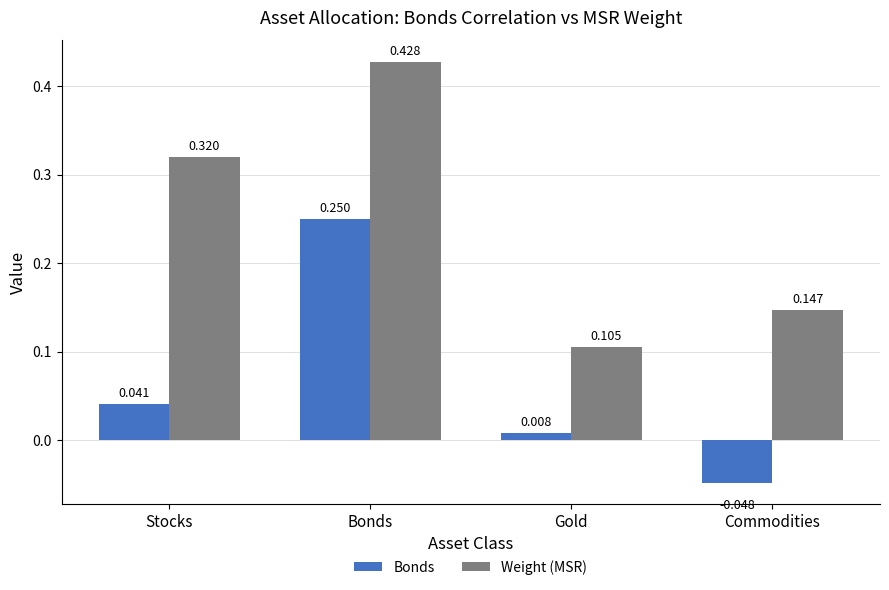

At Commodities, list the series in order from largest to smallest.

Weight (MSR), Bonds